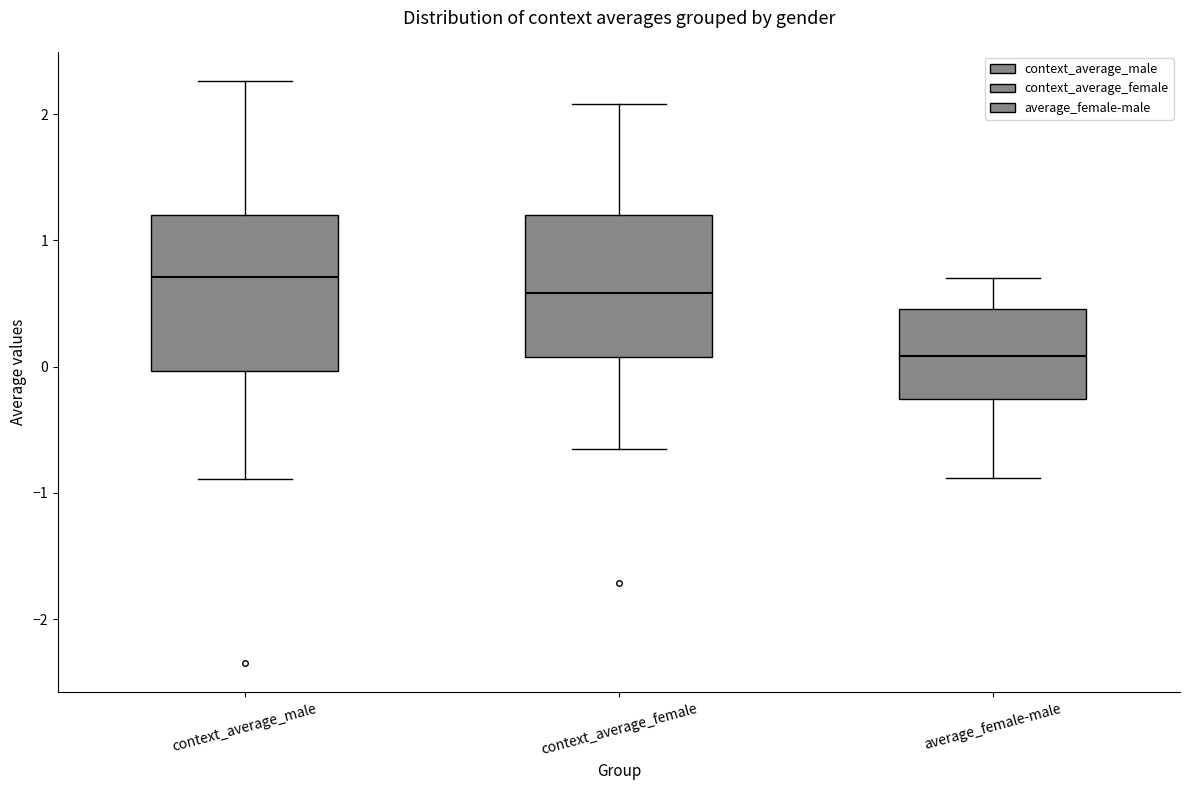

Reading left to right, read every box against the y-axis: the position of its median line, the range the box covers, and the ends of its whiskers. The values are not printed on the chart, so give them approximately, as read against the axis.

context_average_male: median 0.7, box 0.0 to 1.2, whiskers -0.9 to 2.3
context_average_female: median 0.6, box 0.1 to 1.2, whiskers -0.6 to 2.1
average_female-male: median 0.1, box -0.3 to 0.5, whiskers -0.9 to 0.7